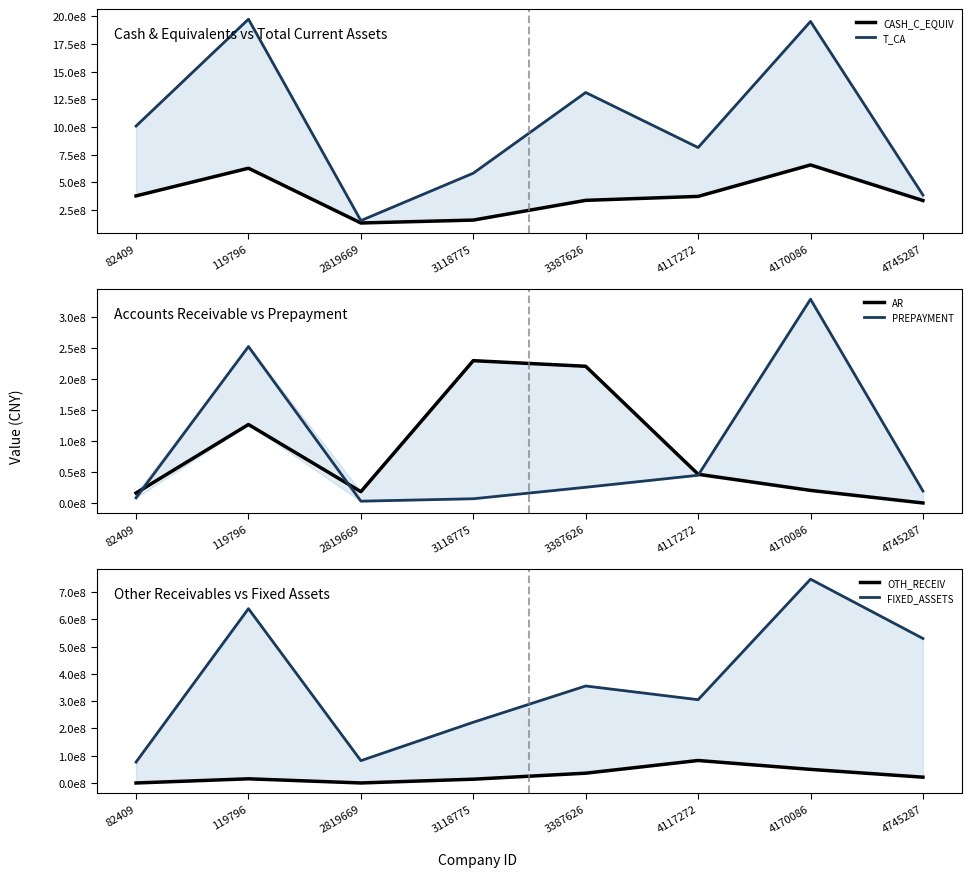

Does the chart display data point markers on the line(s)?

No